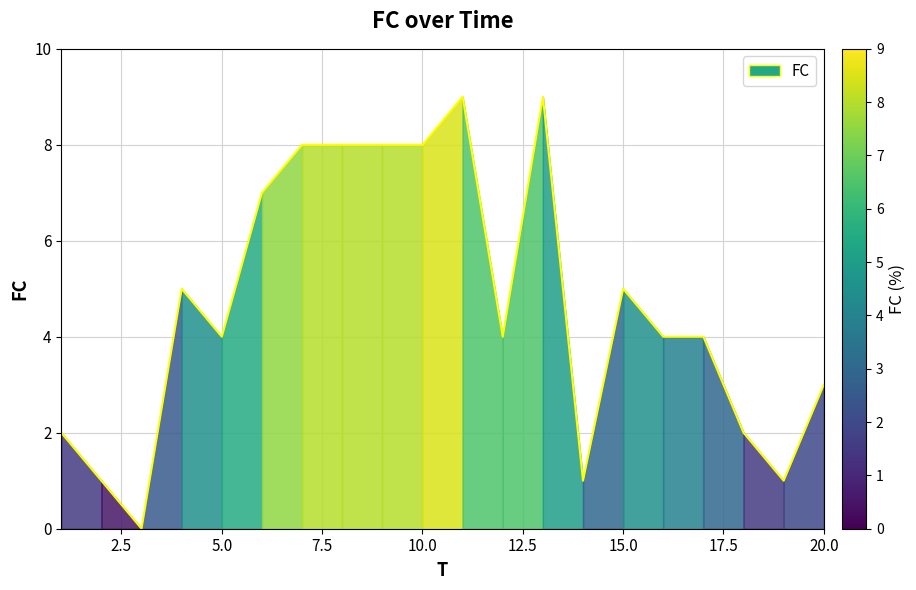

What is the maximum value shown in the chart?

9